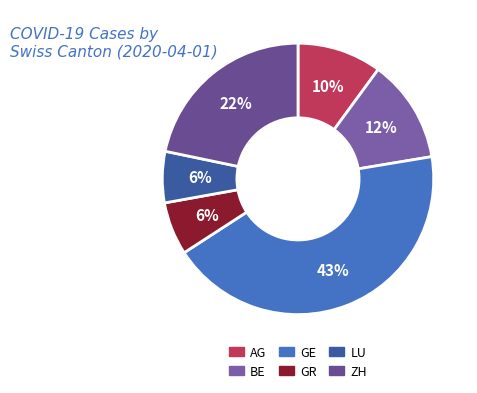

Count the number of slices in the pie.

6